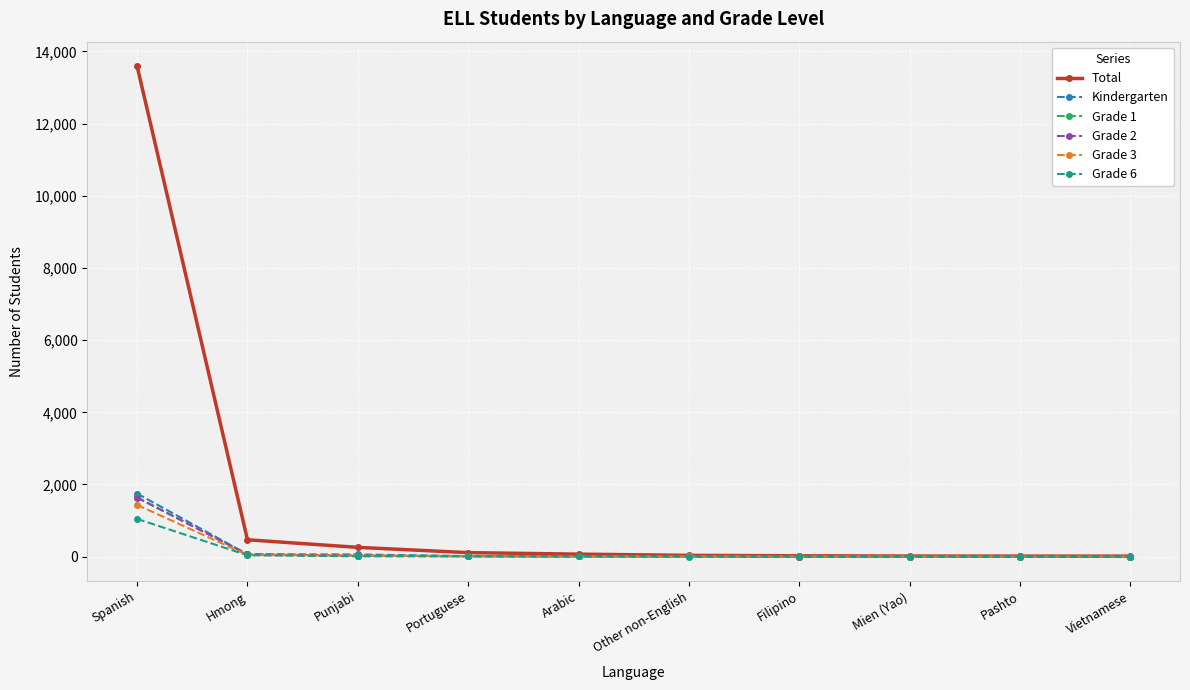

At which category is the sum across all series the highest?

Spanish